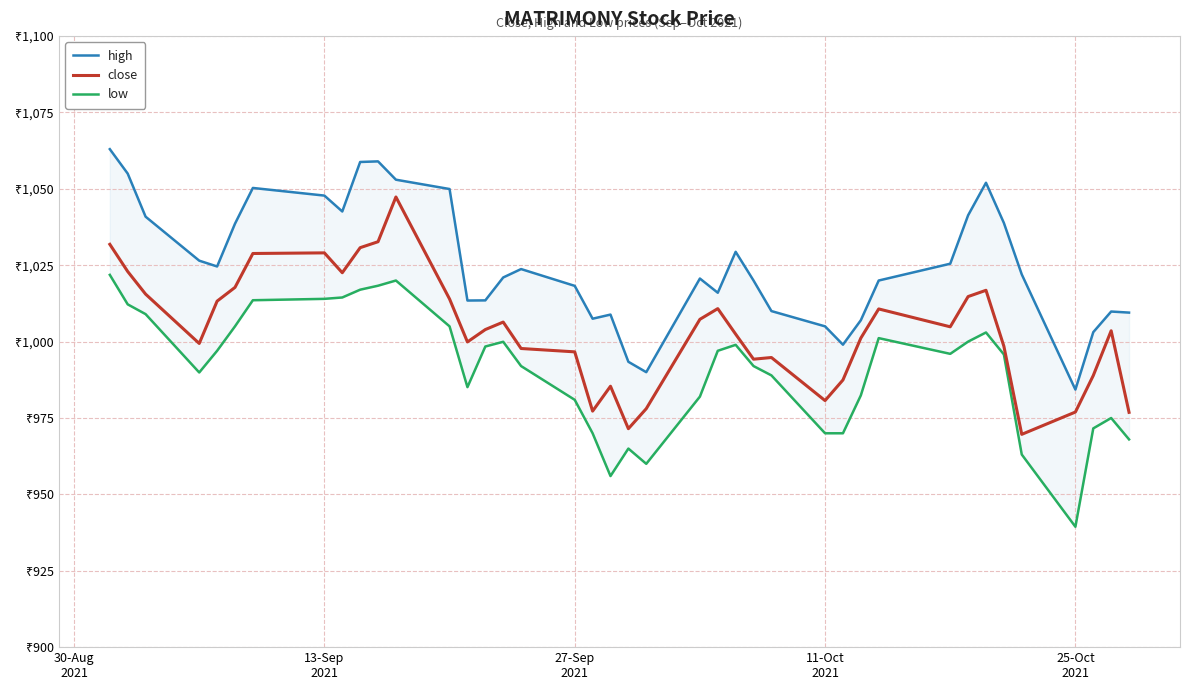

What is the difference between the second highest and second lowest values in the low series?

64.0